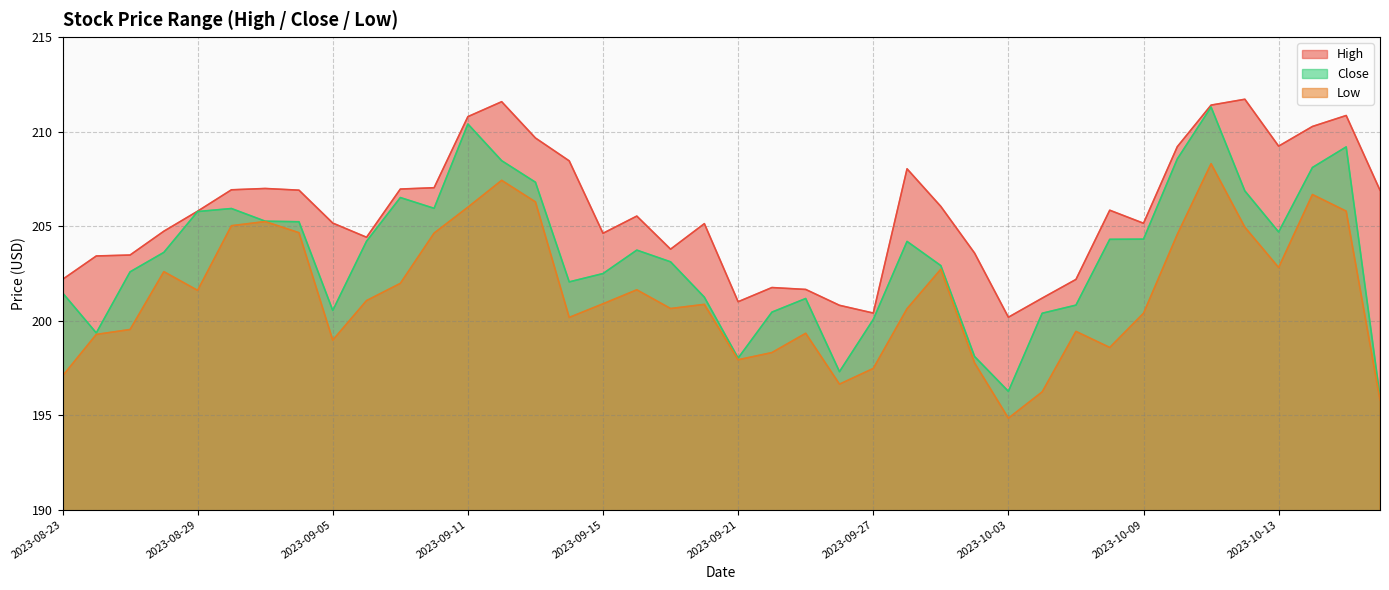

What is the total value across all series at 2023-10-17?

625.8